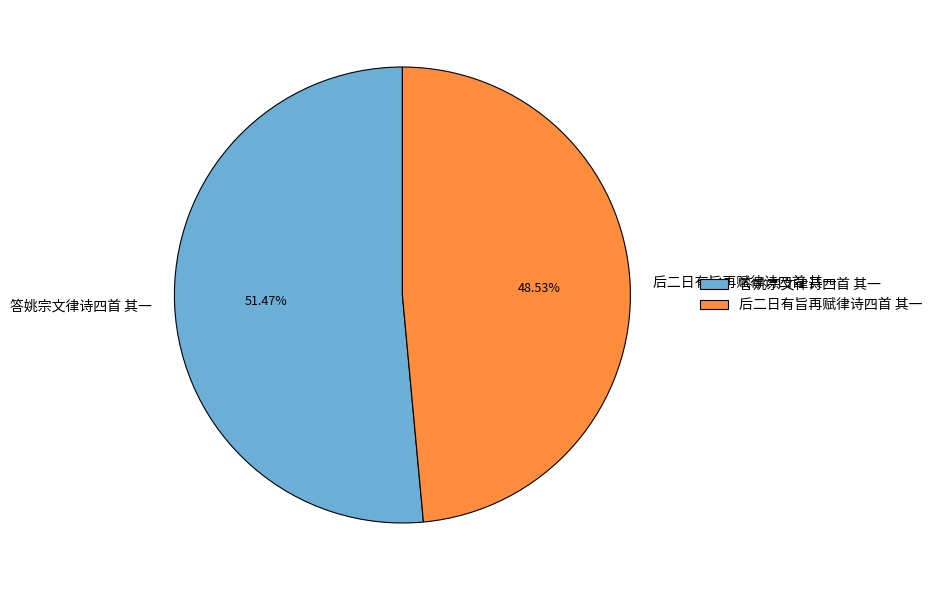

True or false: 后二日有旨再赋律诗四首 其一 accounts for 62% of the total.

False